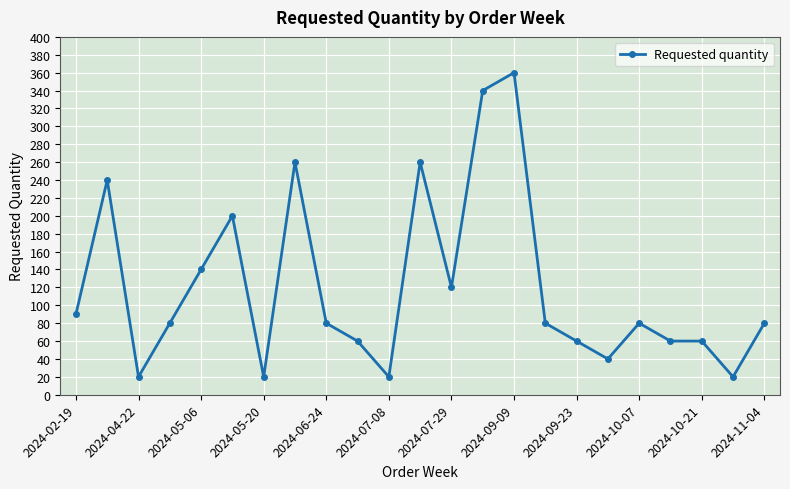

What is the smallest value displayed?

20